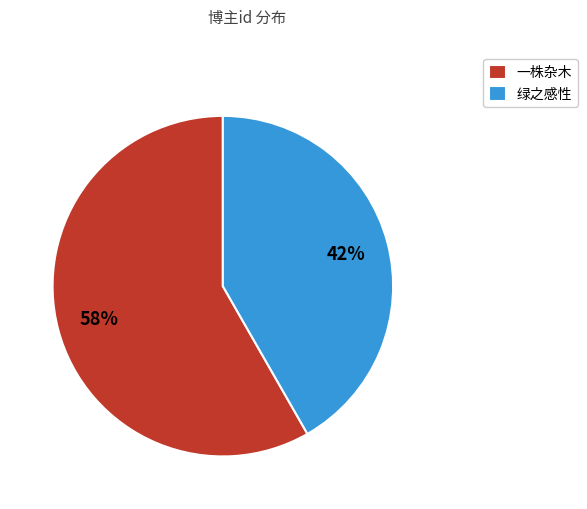

What is the ratio of the value at 一株杂木 to the value at 绿之感性?

1.4